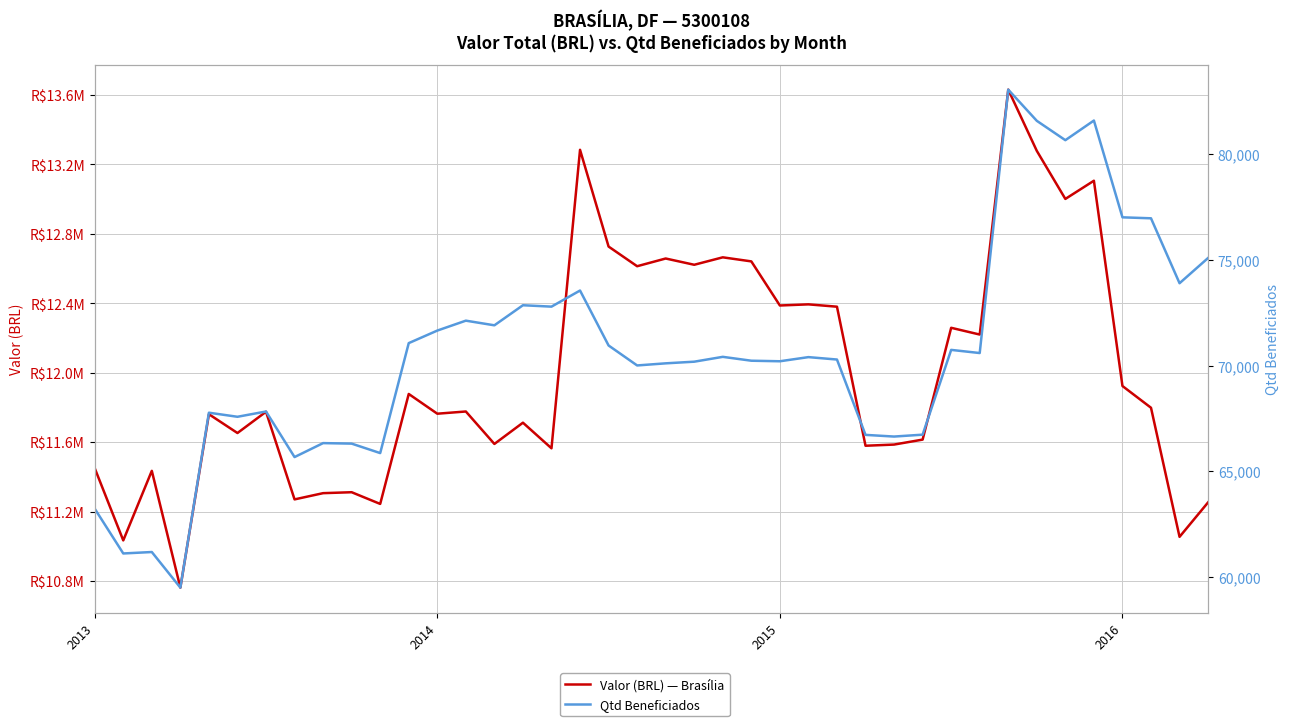

True or false: Valor (BRL) — Brasília has more than 0 interior local peaks.

True